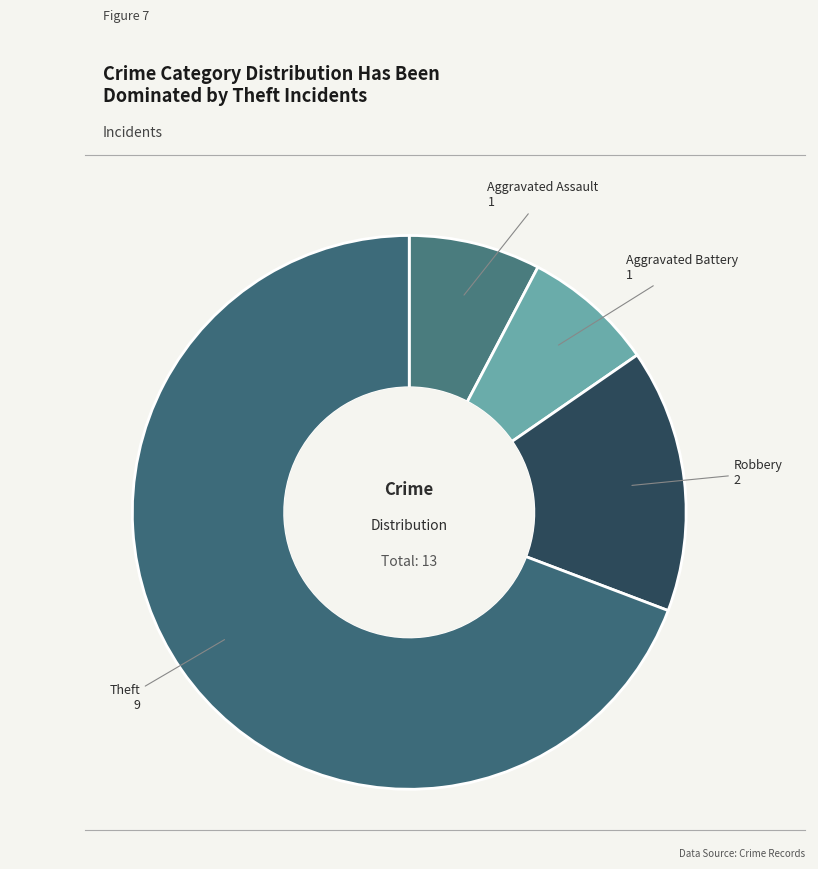

Do Aggravated Assault and Robbery together represent more than half of the pie?

No